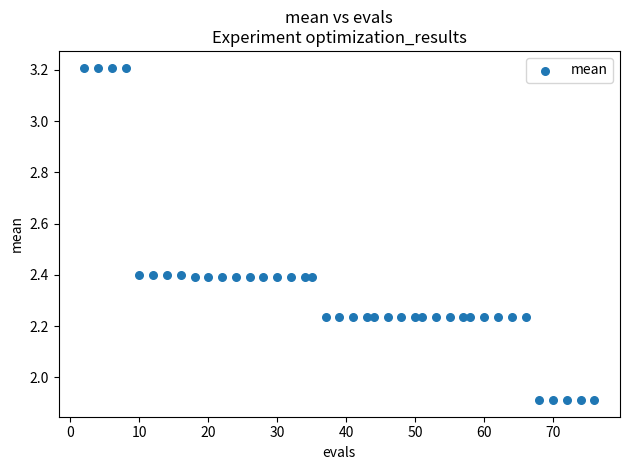

What is the range of X values (max minus min)?

74.0